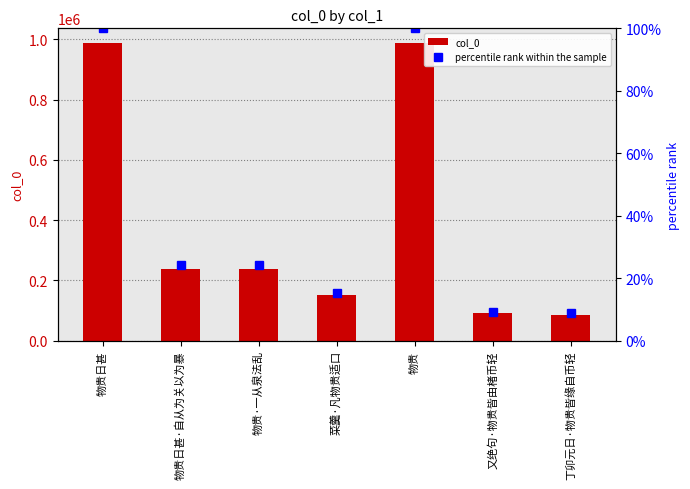

Reading left to right, list all the values displayed in this chart.

col_0: 物贵日甚=987357.0	物贵日甚·自从为关以为暴=238579.0	物贵·一从泉法乱=238519.0	菜羹·凡物贵适口=150555.0	物贵=987356.0	又绝句·物贵皆由楮币轻=90178.0	丁卯元日·物贵皆缘自币轻=86587.0
percentile rank within the sample: 物贵日甚=100.0	物贵日甚·自从为关以为暴=24.2	物贵·一从泉法乱=24.2	菜羹·凡物贵适口=15.2	物贵=100.0	又绝句·物贵皆由楮币轻=9.1	丁卯元日·物贵皆缘自币轻=8.8